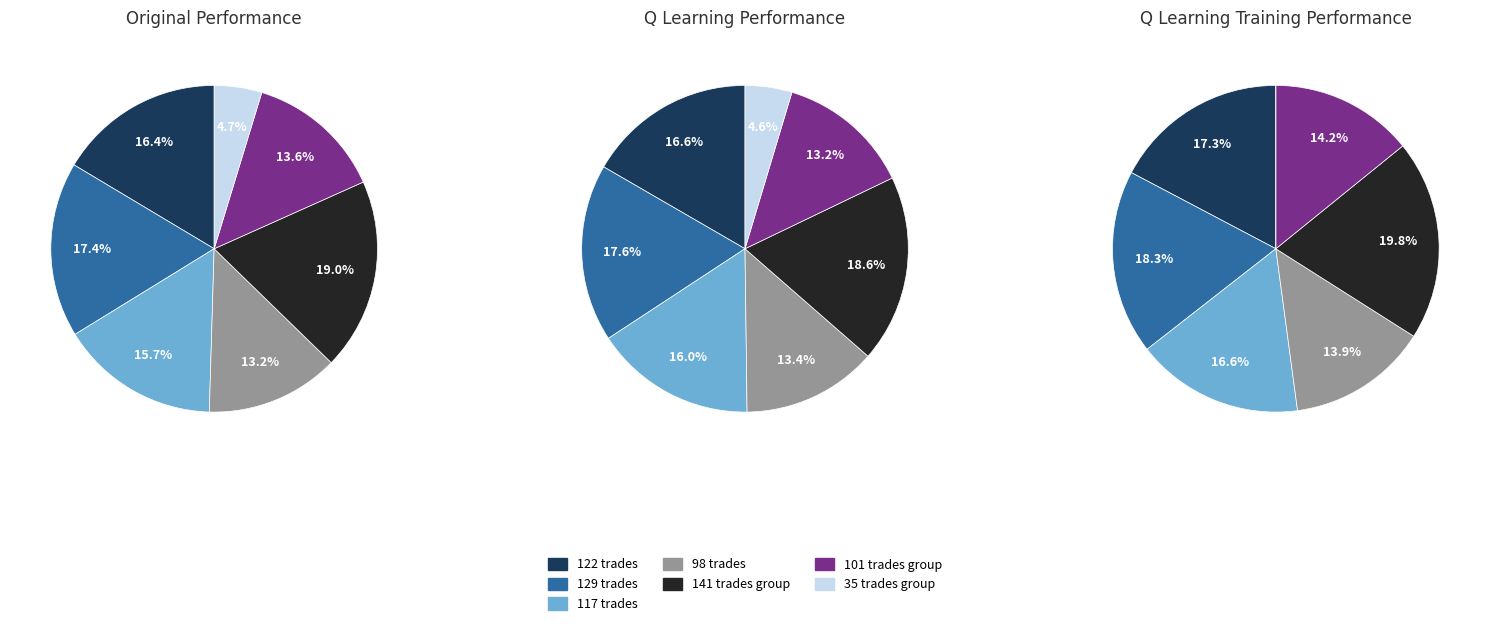

How many segments does this pie chart have?

7